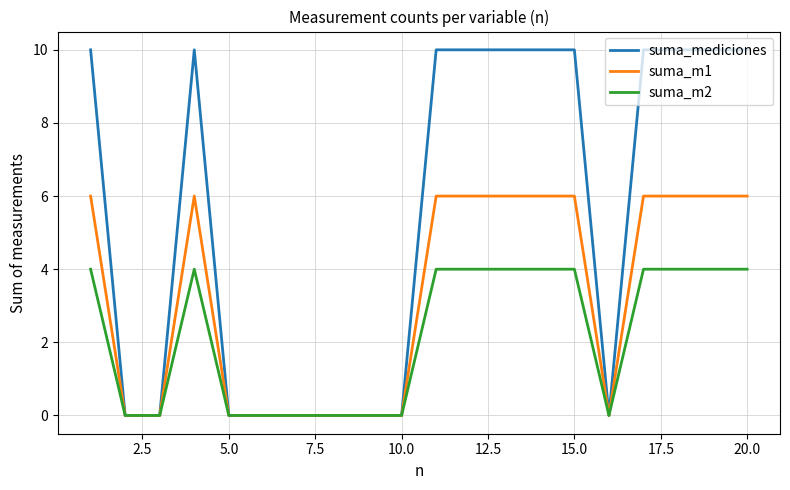

What is the highest value of the suma_m2 series?

4